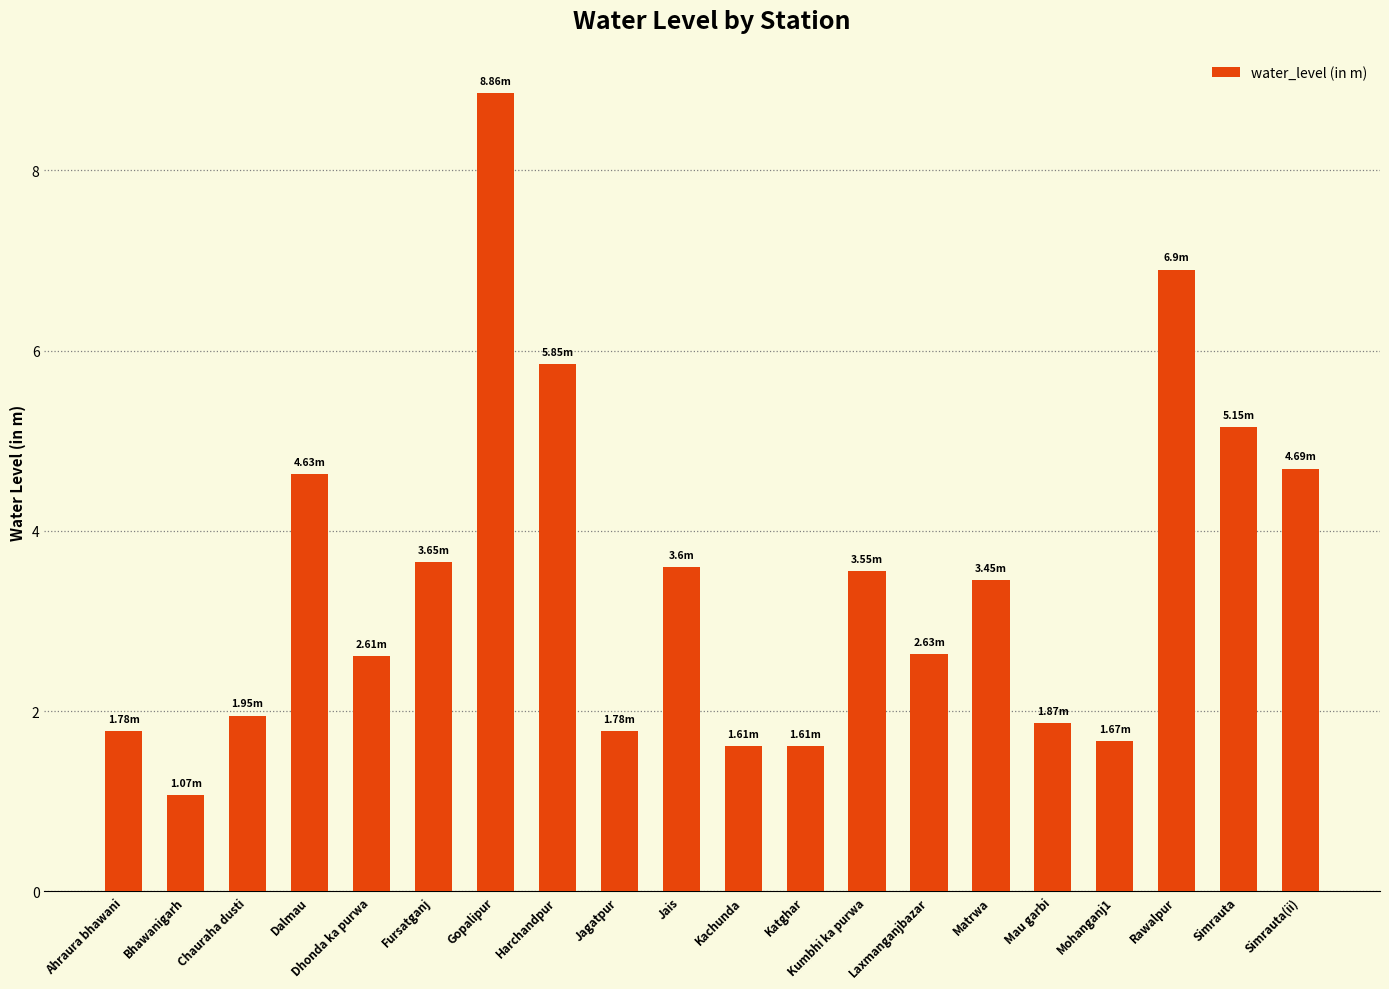

At which category does the chart reach its minimum across all series?

Bhawanigarh